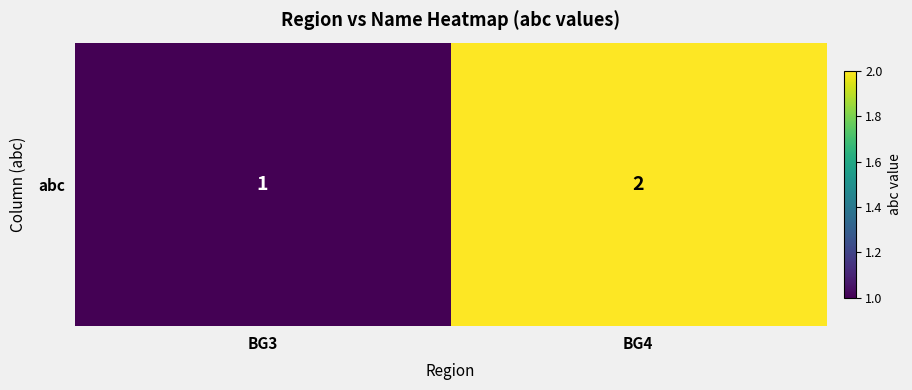

Reading left to right, transcribe all the data shown in this chart.

BG3=1	BG4=2